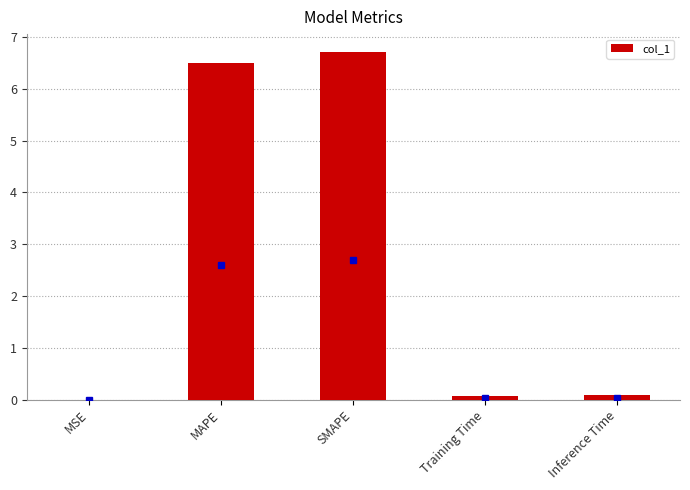

Between Training Time and MAPE, which is larger?

MAPE